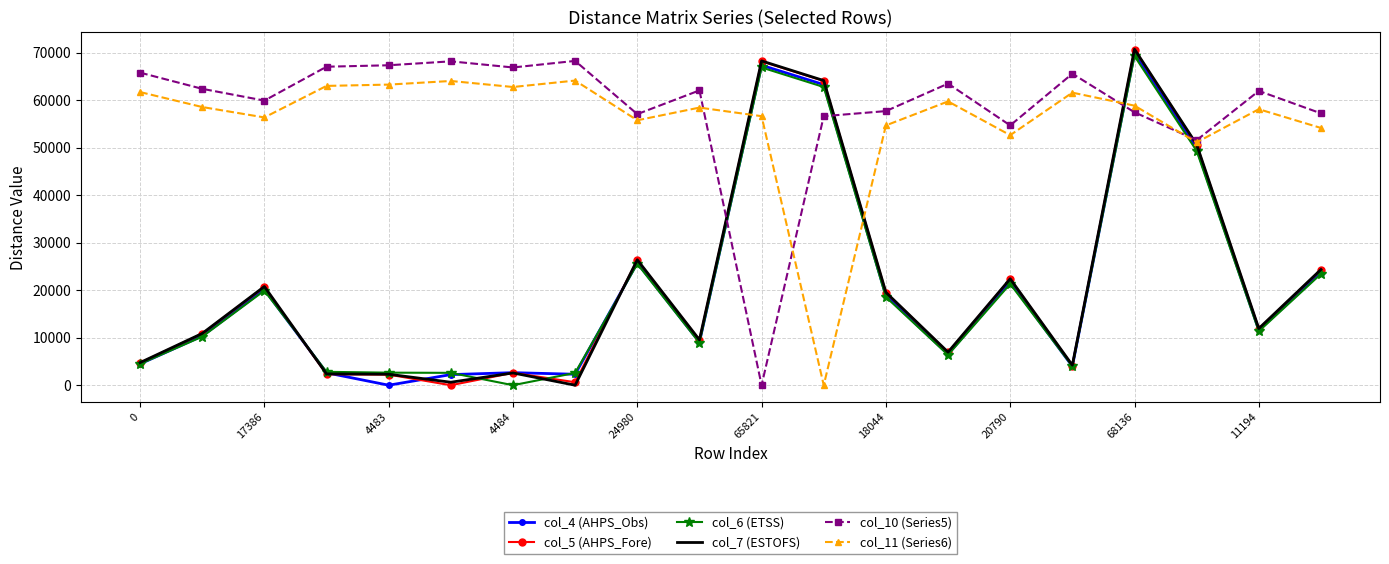

What is the greatest value displayed?

70756